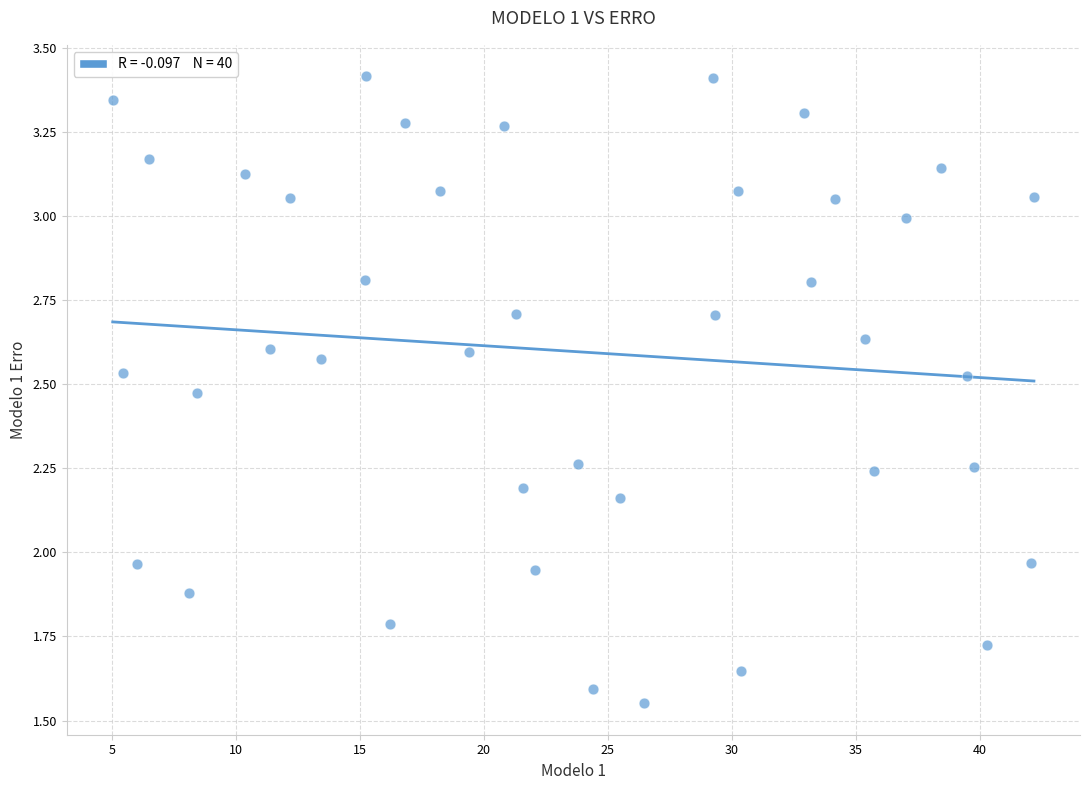

What is the range of X values (max minus min)?

37.1